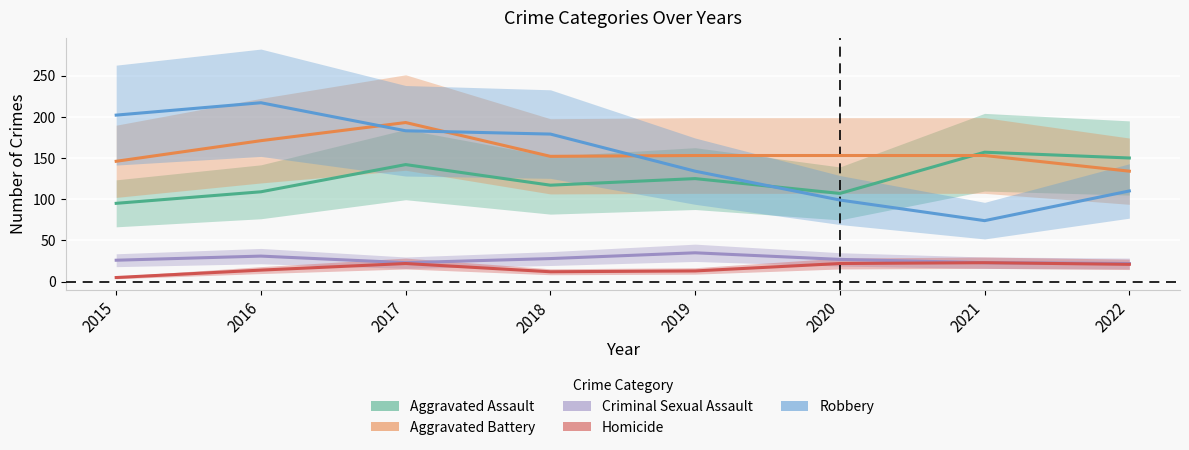

The value of Criminal Sexual Assault at 2015 is 44. True or false?

False